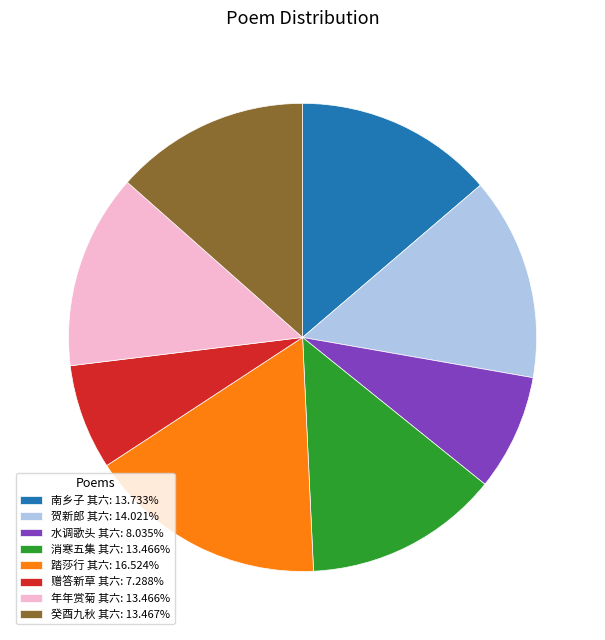

Is the sum of 消寒五集 其六: 13.466% and 南乡子 其六: 13.733% greater than half?

No